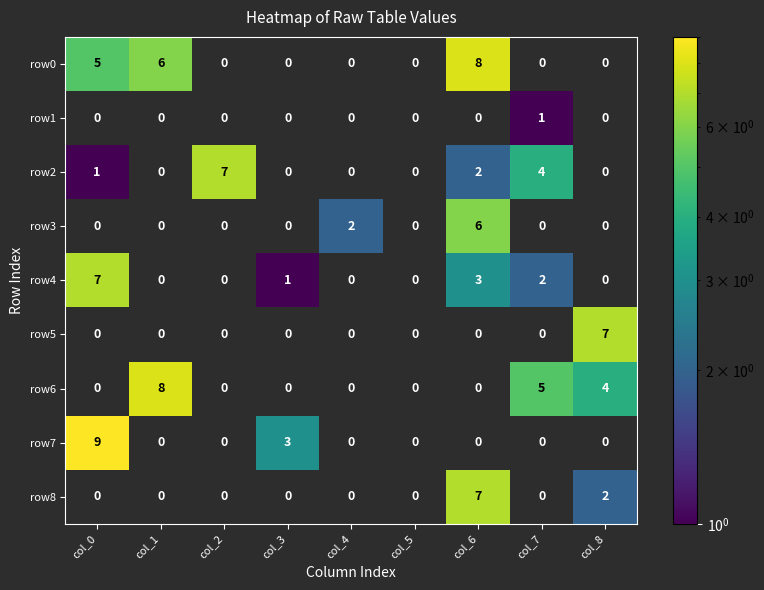

What is the maximum value shown in the chart?

9.0